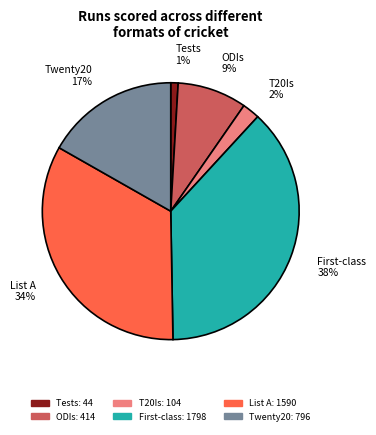

Which has a higher value, ODIs or Twenty20?

Twenty20